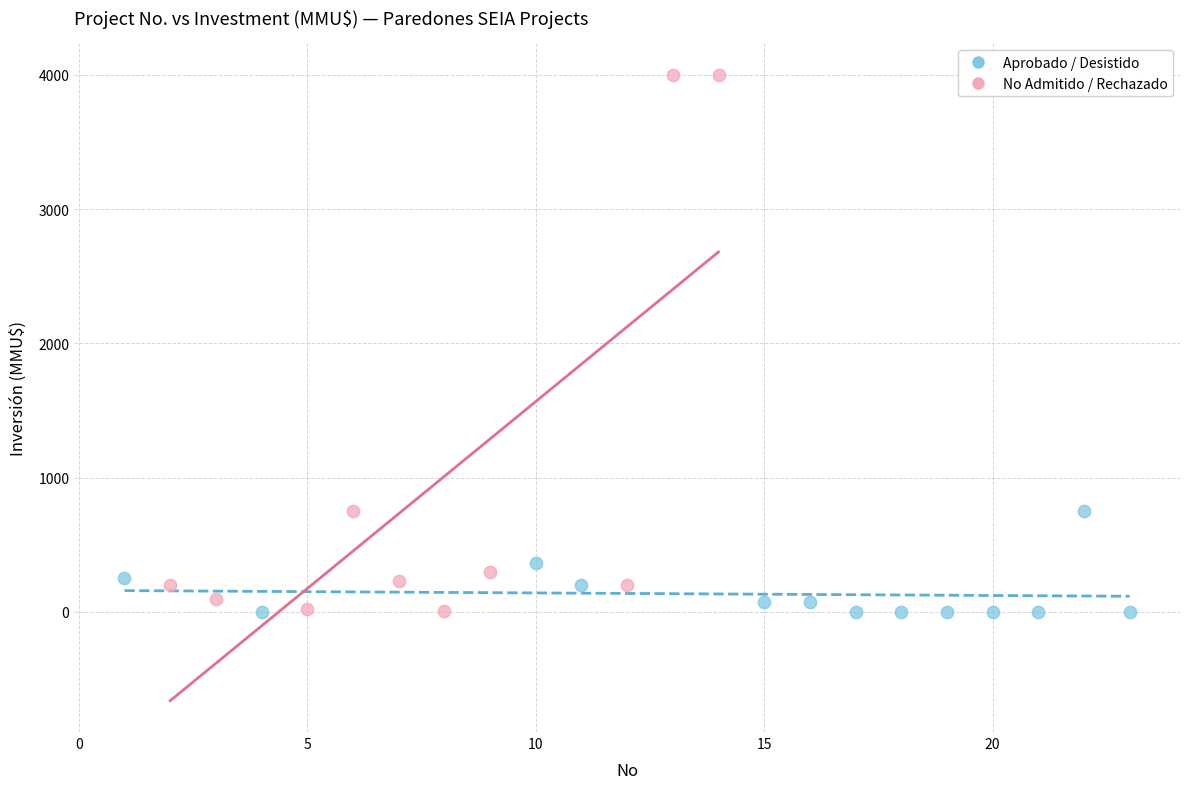

Which series reaches the maximum Y coordinate?

No Admitido / Rechazado